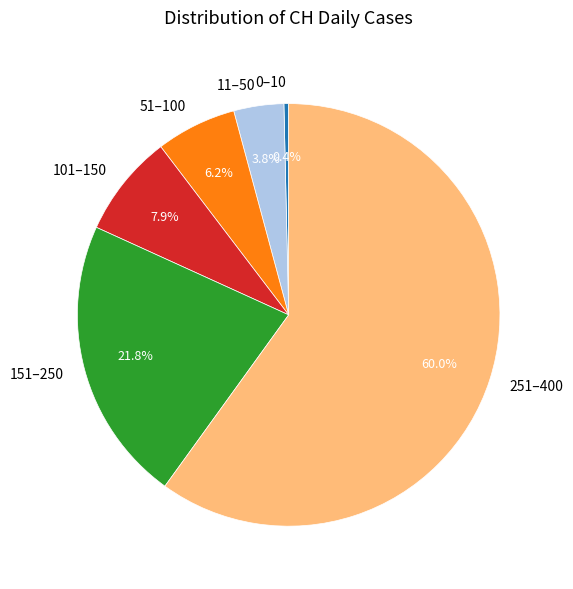

Rank the categories by value from highest to lowest.

251–400, 151–250, 101–150, 51–100, 11–50, 0–10